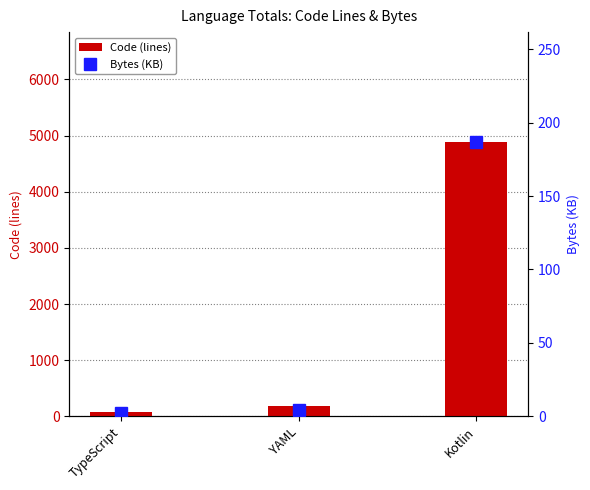

Reading left to right, list all the values displayed in this chart.

Code (lines): TypeScript=75.0	YAML=178.0	Kotlin=4887.0
Bytes (KB): TypeScript=2.6	YAML=4.6	Kotlin=186.9